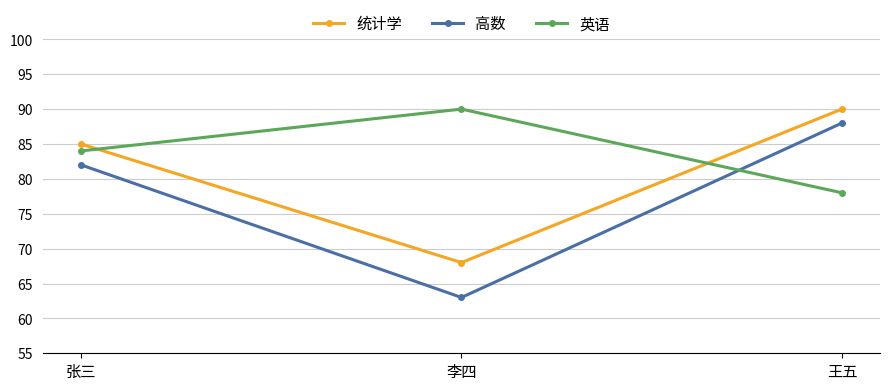

What is the maximum value for 英语?

90